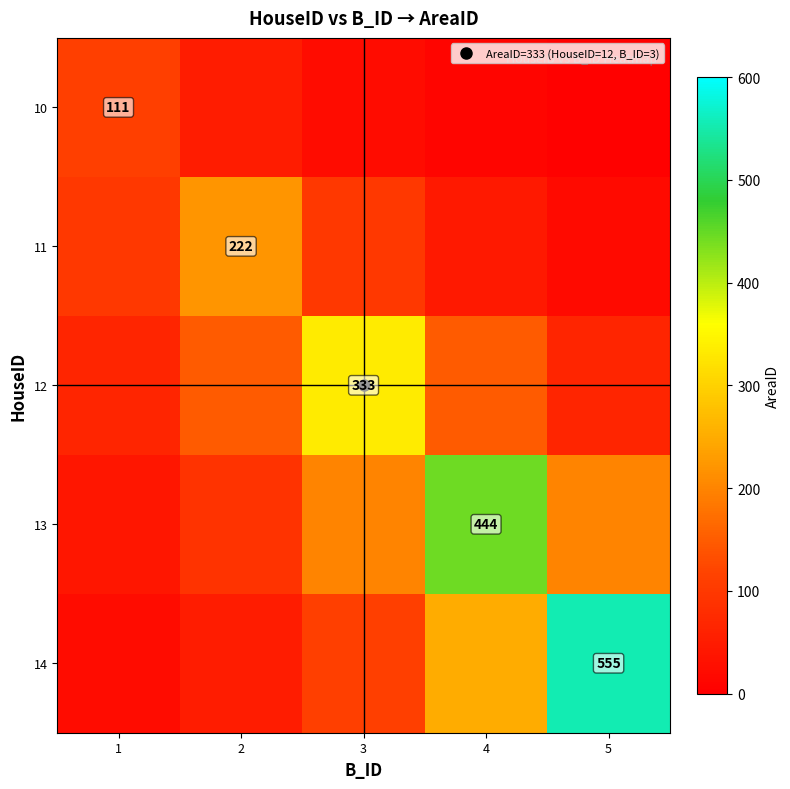

How many distinct data groups are displayed?

5